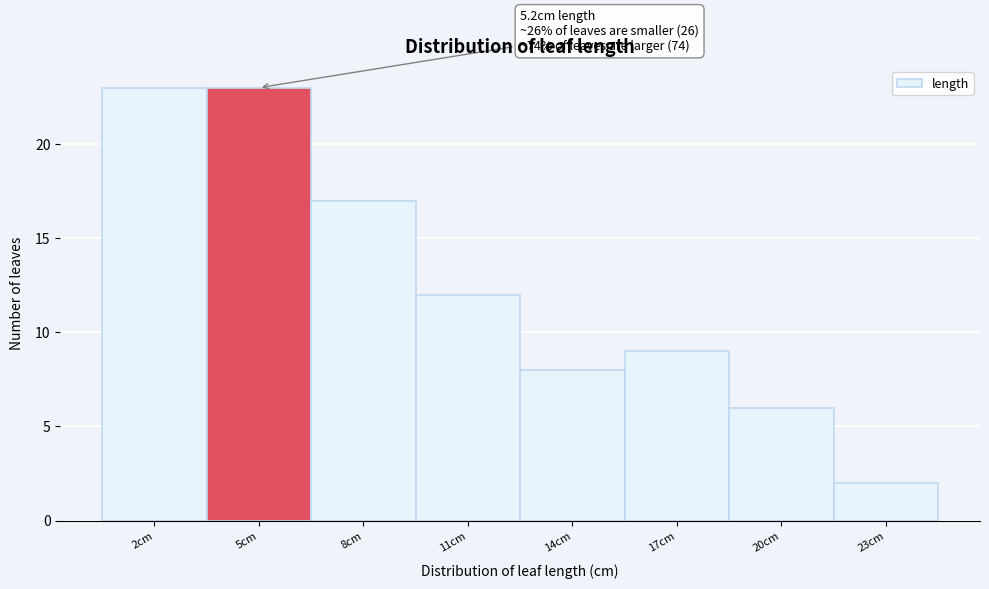

Reading left to right, transcribe all the data shown in this chart.

23	23	17	12	8	9	6	2